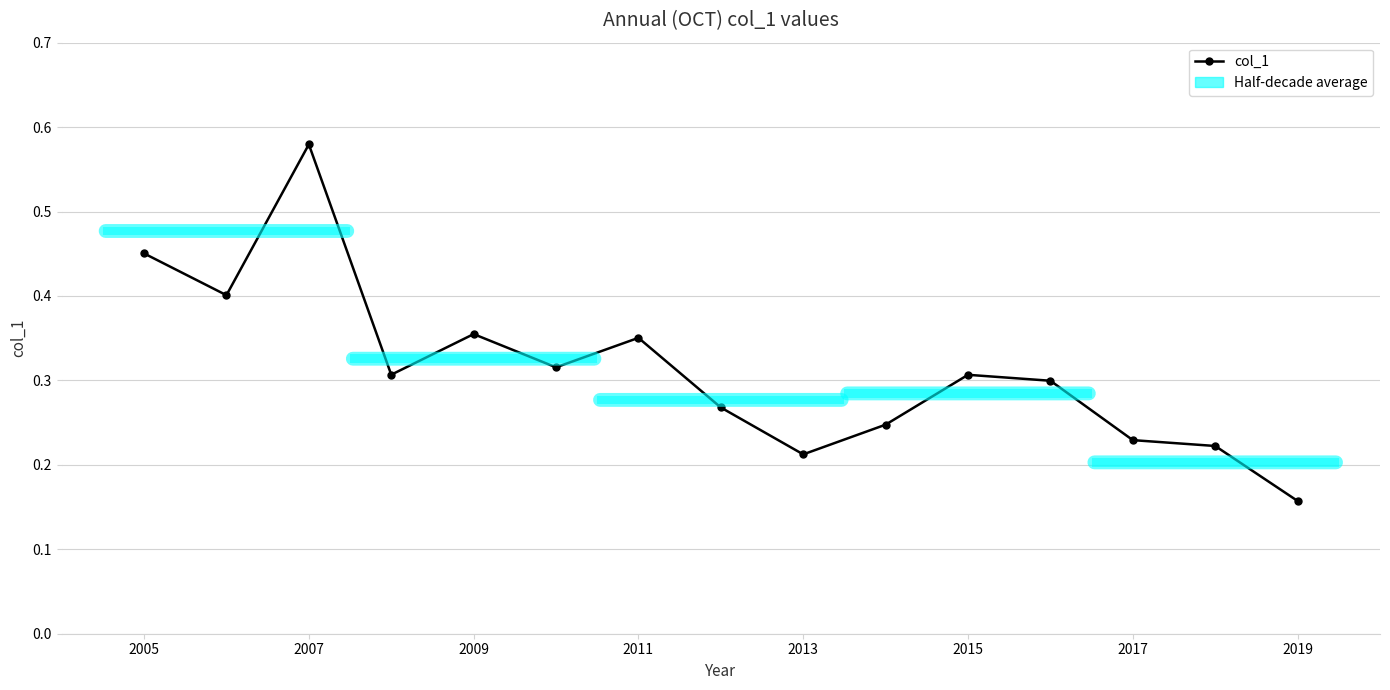

What is the difference between the maximum and minimum values?

0.4